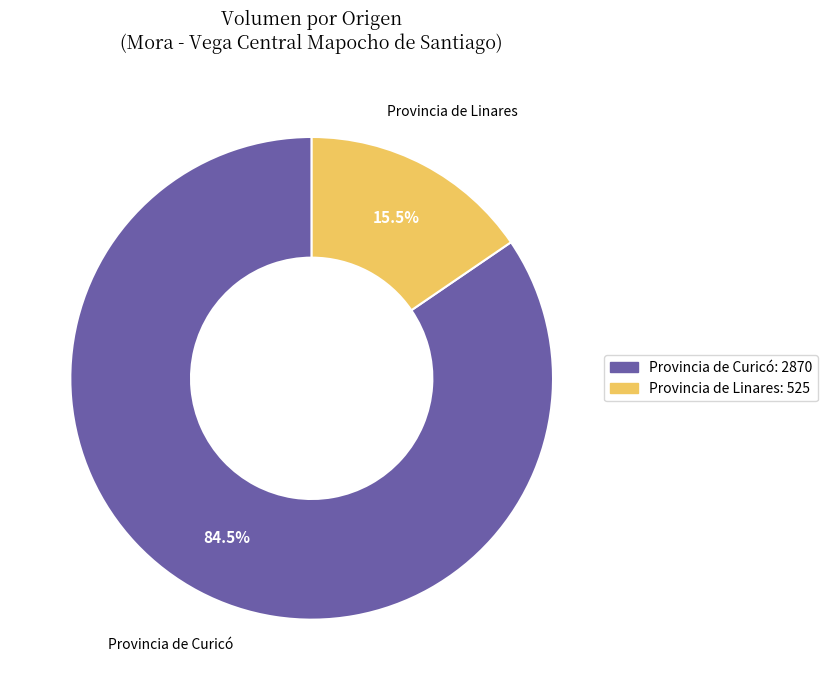

Does any single category account for the majority?

Yes